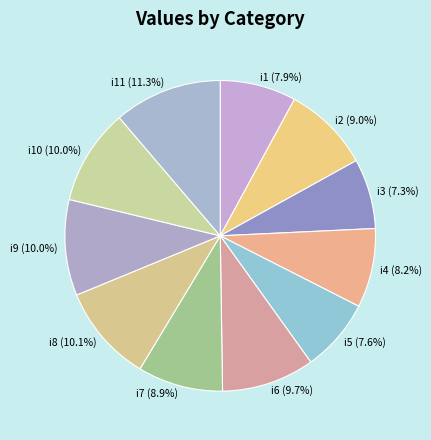

Between i7 and i11, which is larger?

i11